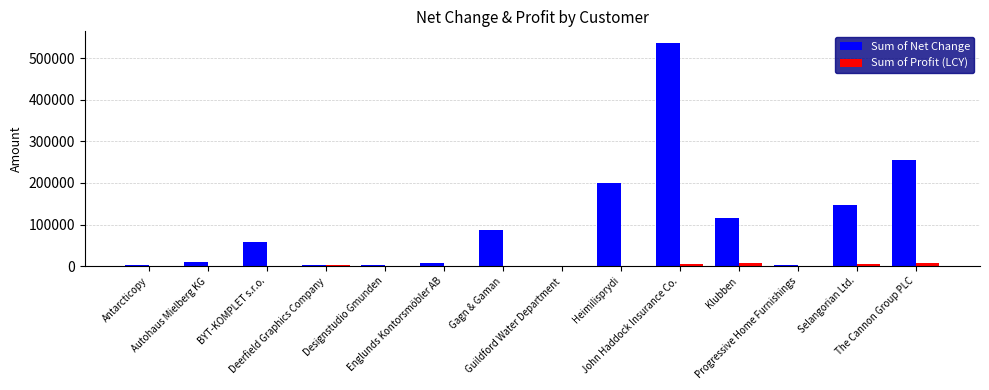

Which series has the largest total across all categories?

Sum of Net Change